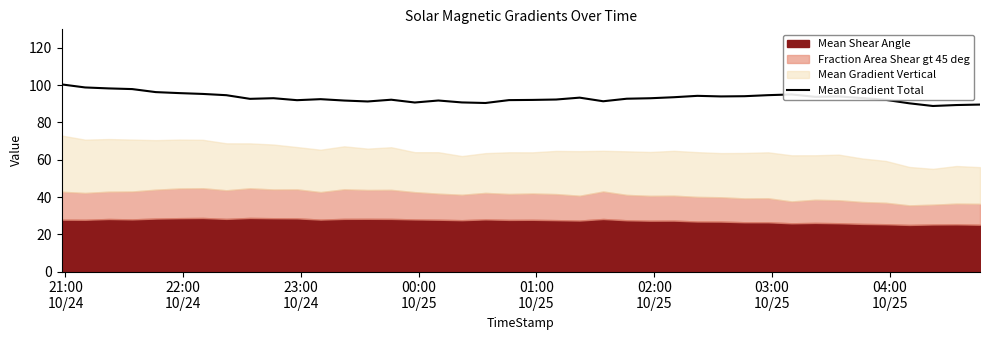

What is the minimum value for Mean Gradient Total?

88.9